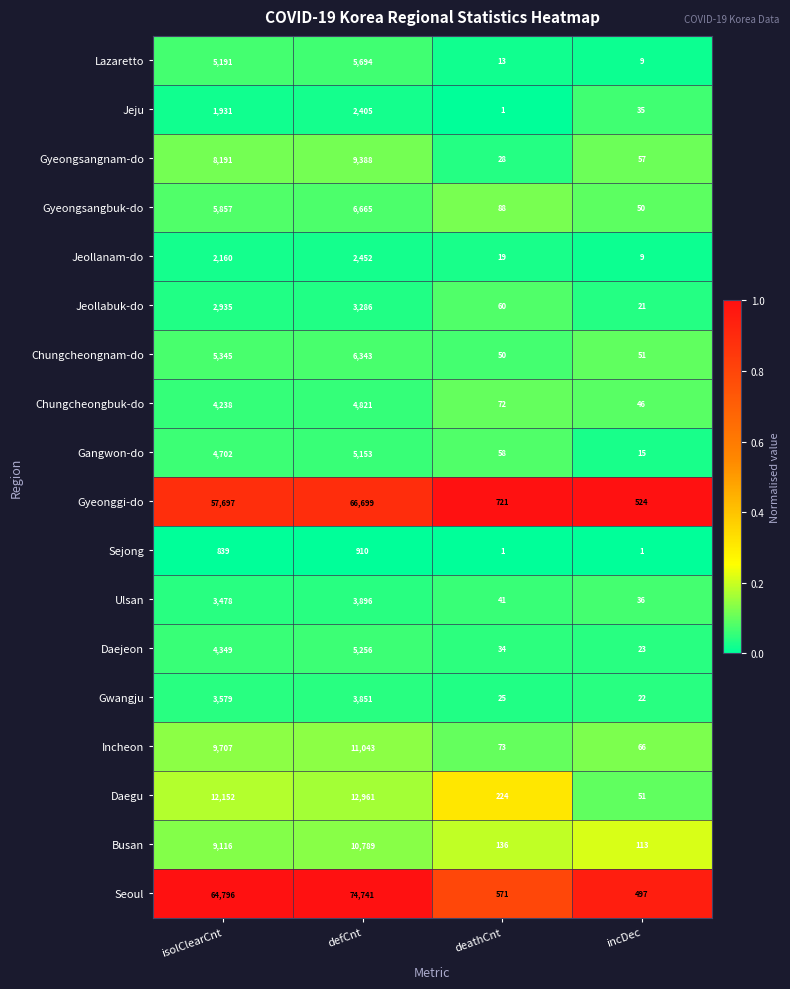

Rank the series by their maximum value, from lowest to highest.

Sejong, Jeju, Jeollanam-do, Jeollabuk-do, Gwangju, Ulsan, Chungcheongbuk-do, Gangwon-do, Daejeon, Lazaretto, Chungcheongnam-do, Gyeongsangbuk-do, Gyeongsangnam-do, Busan, Incheon, Daegu, Gyeonggi-do, Seoul